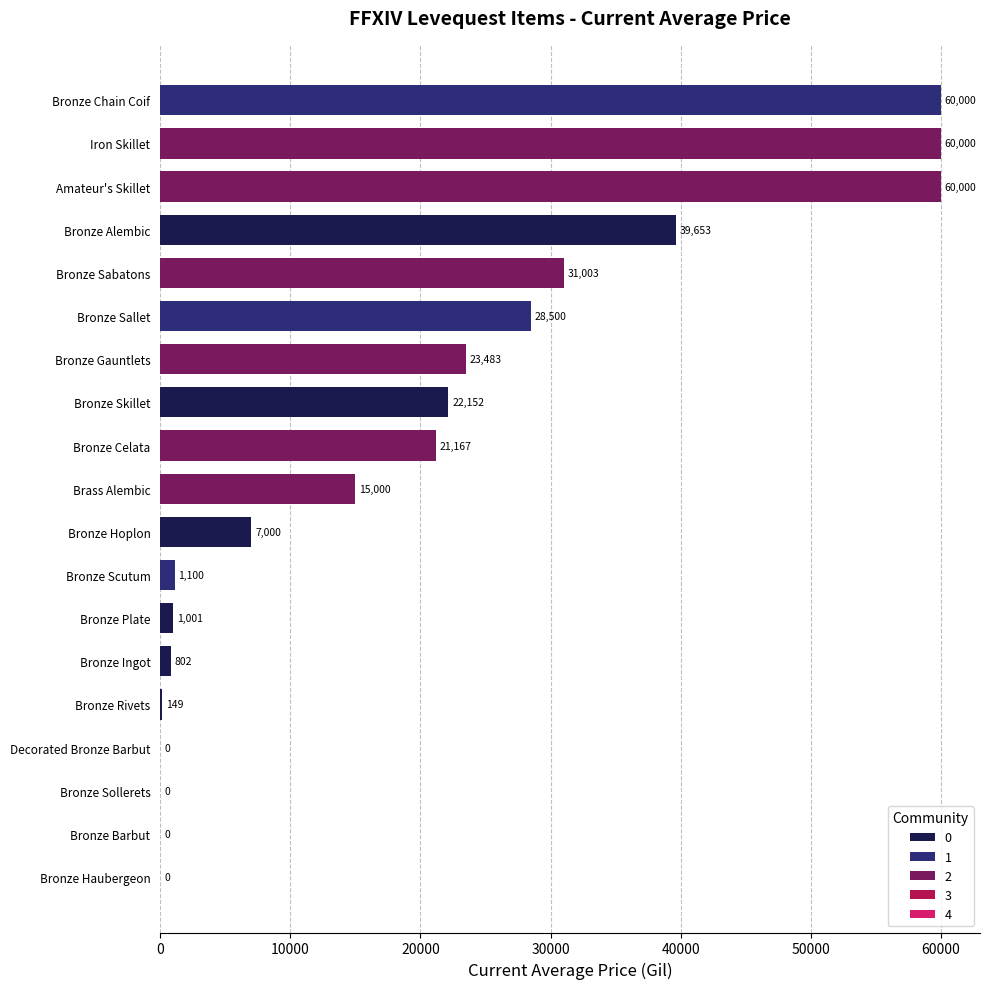

Where is the data nearest to the value 30000?

Bronze Sabatons